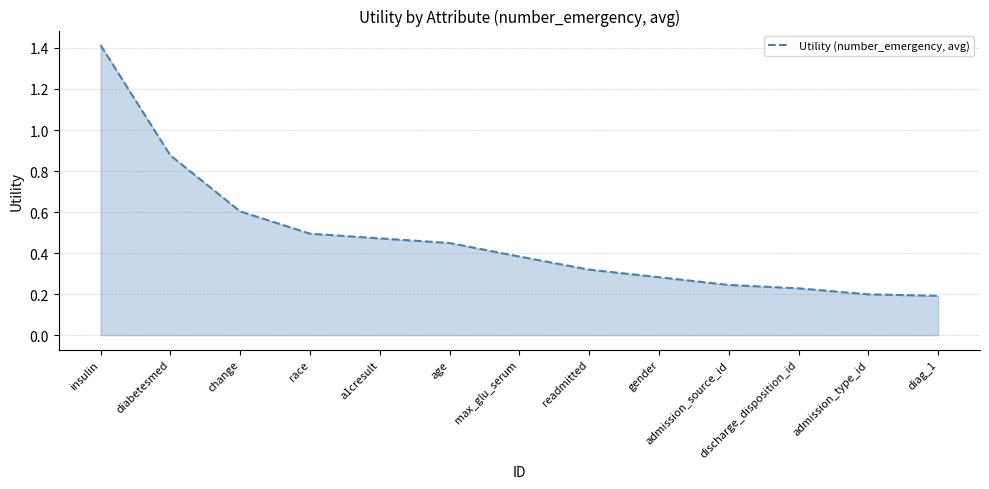

Does the chart have visible grid lines?

Yes